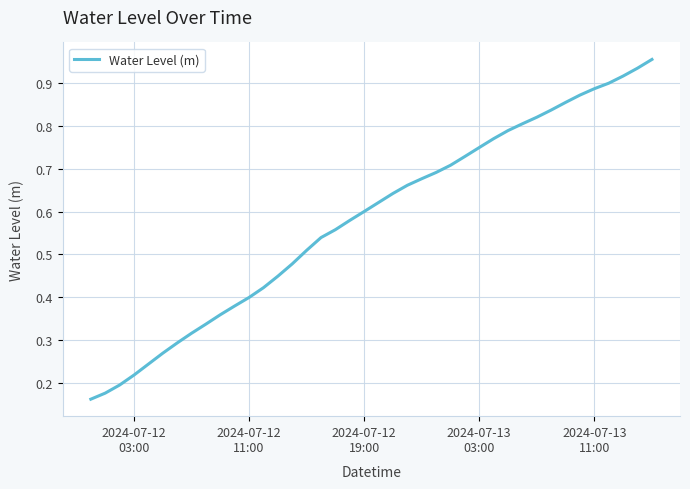

Does the chart display data point markers on the line(s)?

No